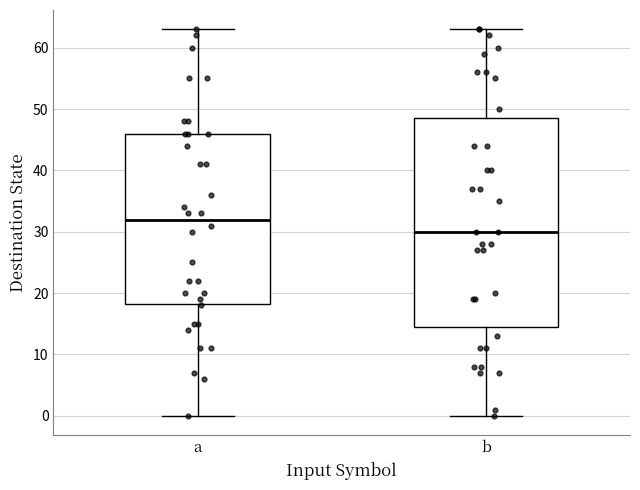

Where is the lower edge of the box for b on the y-axis? The values are not printed on the chart, so give them approximately, as read against the axis.

15